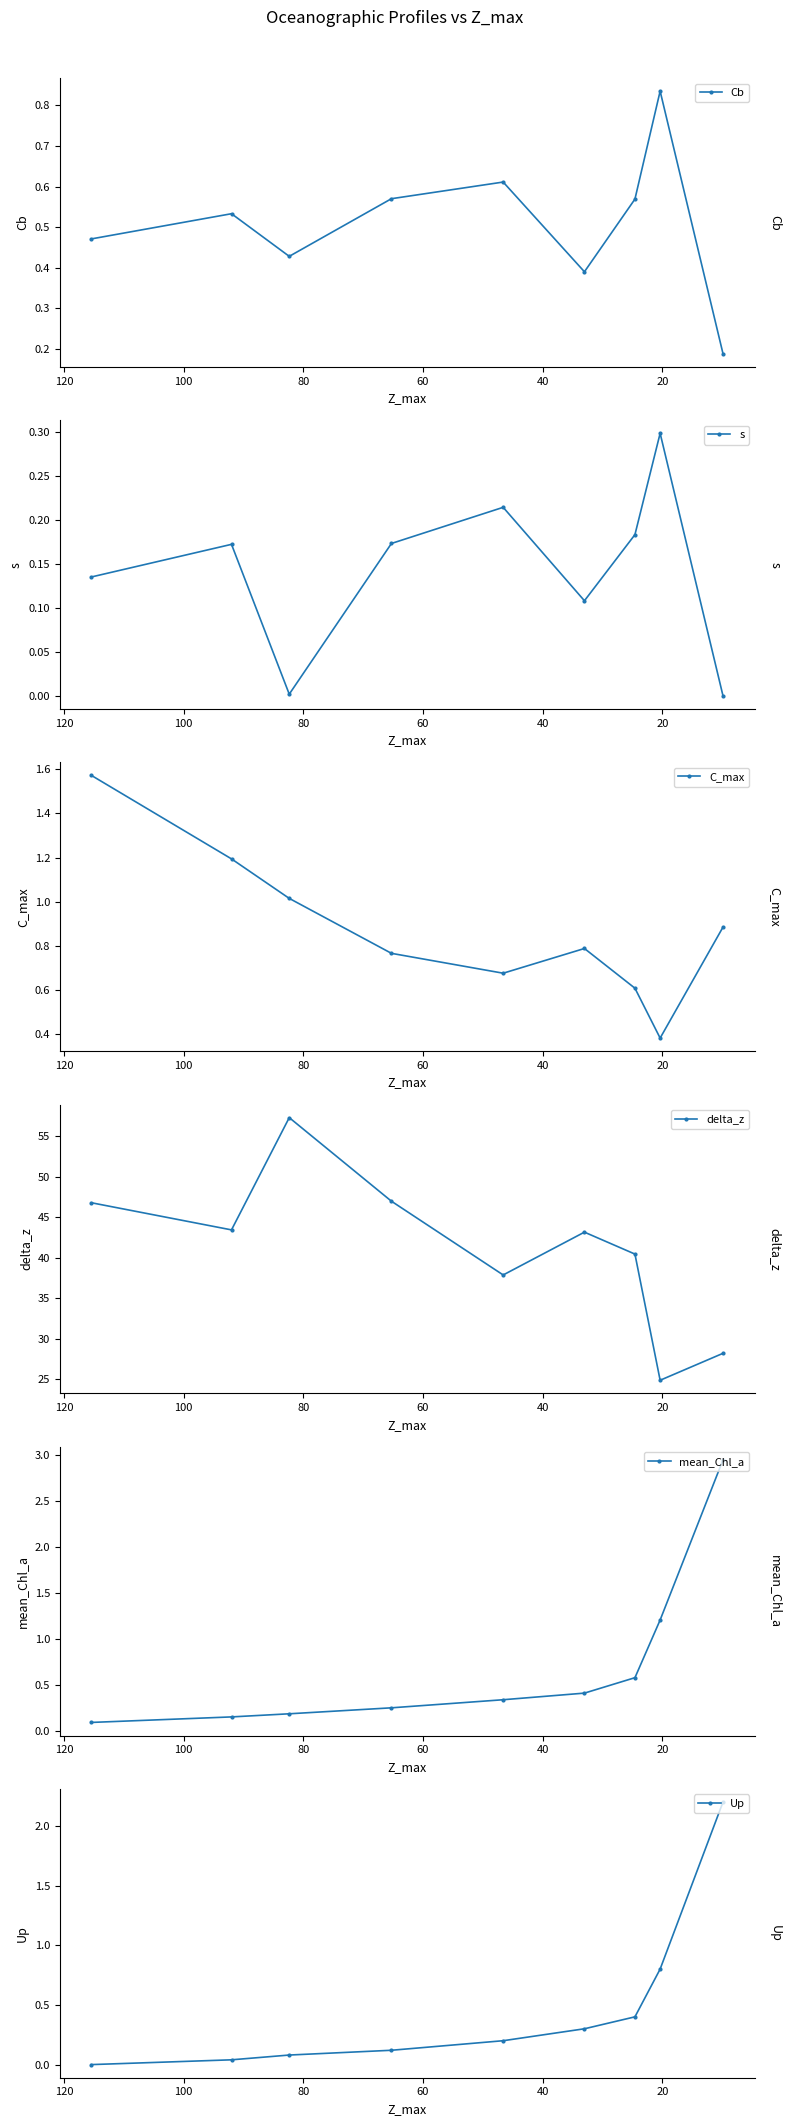

How many times do C_max and Up cross each other?

1